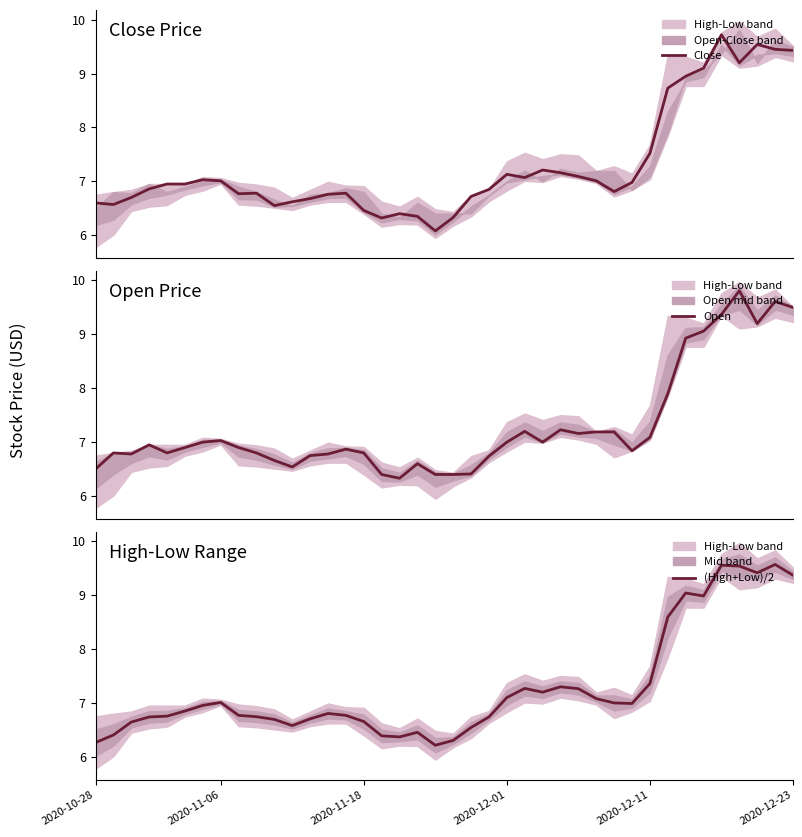

What is the value of the (High+Low)/2 point at the 5th from the left?

6.8